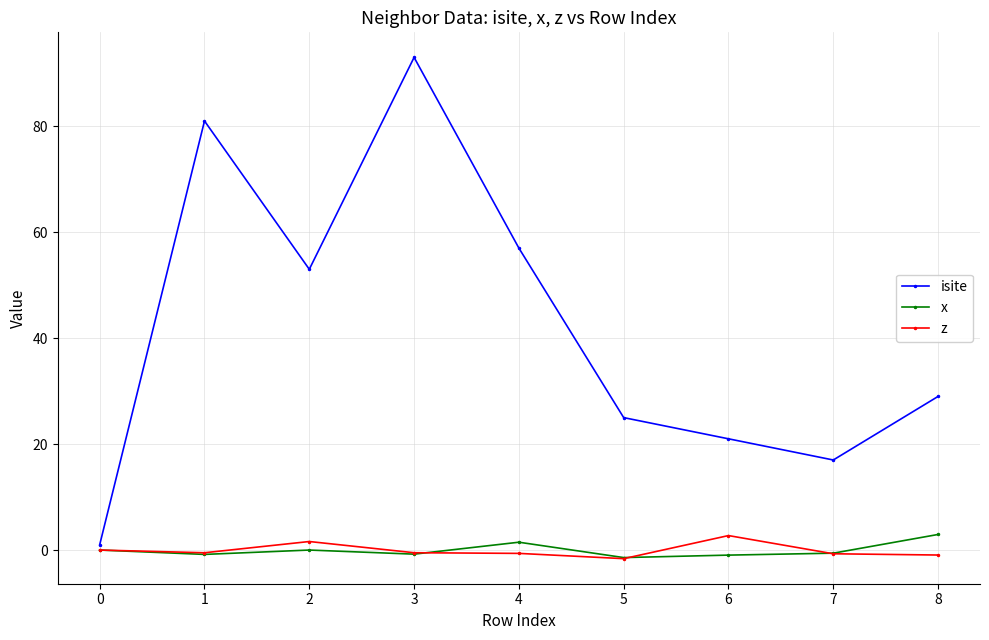

Where is the first local maximum for isite?

1